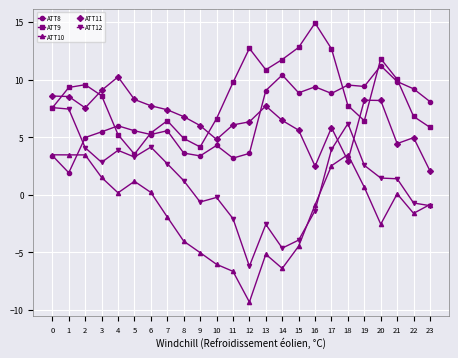

What is the difference between the maximum and minimum values in the ATT12 series?

13.8